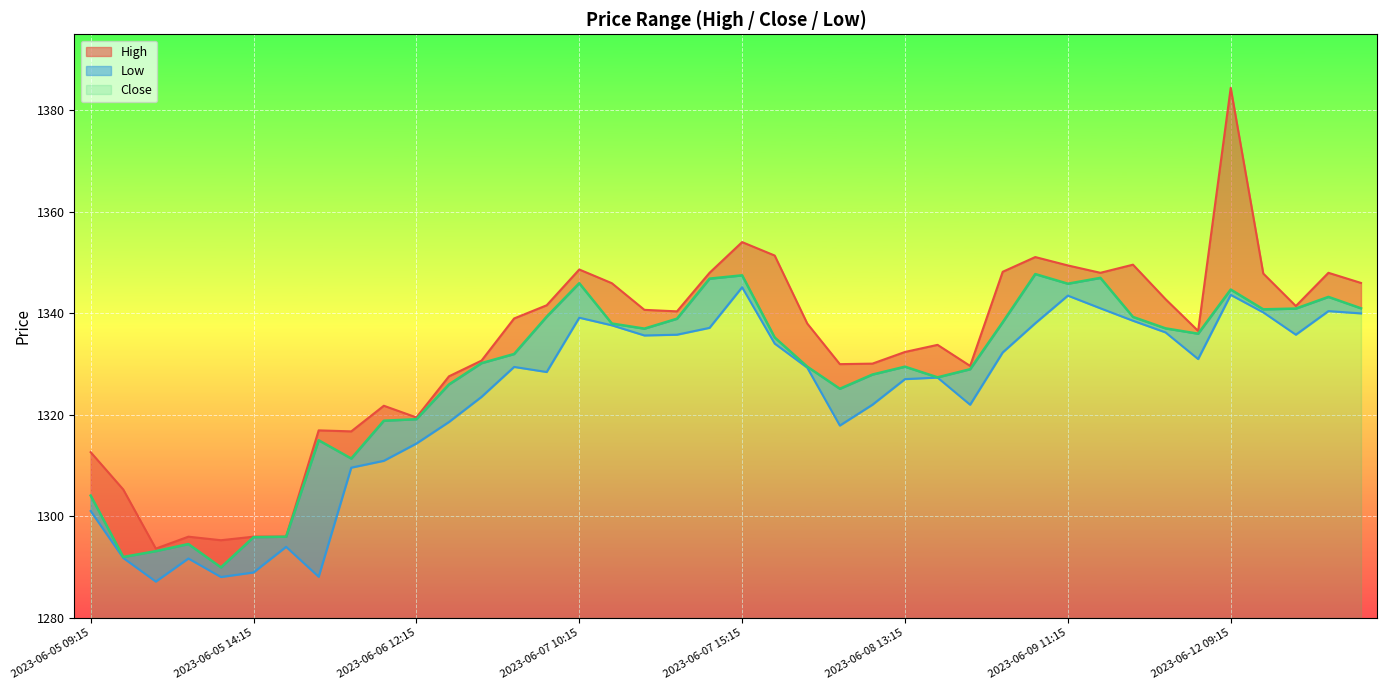

The Close series shows 1289.9 at 2023-06-05 13:15. True or false?

True